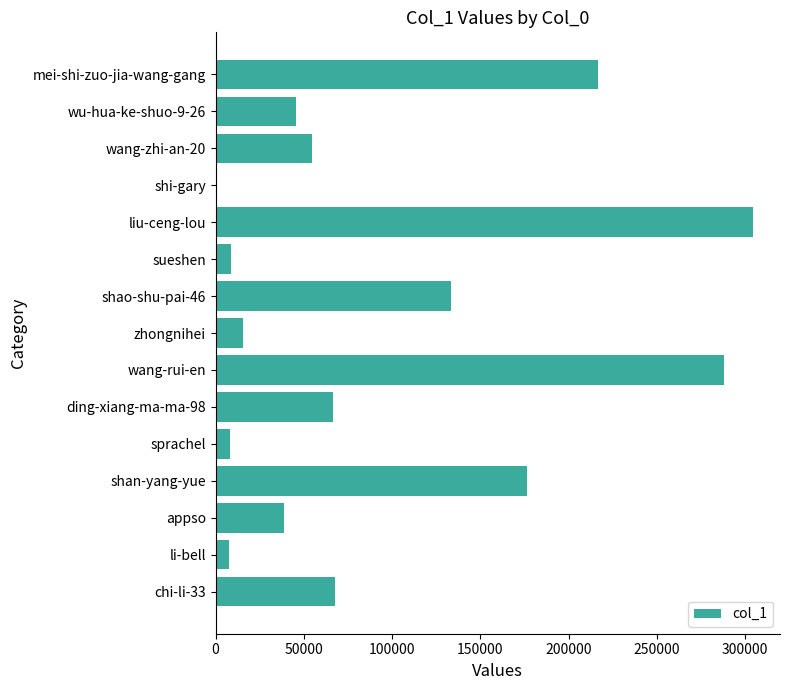

What is the greatest value displayed?

304545